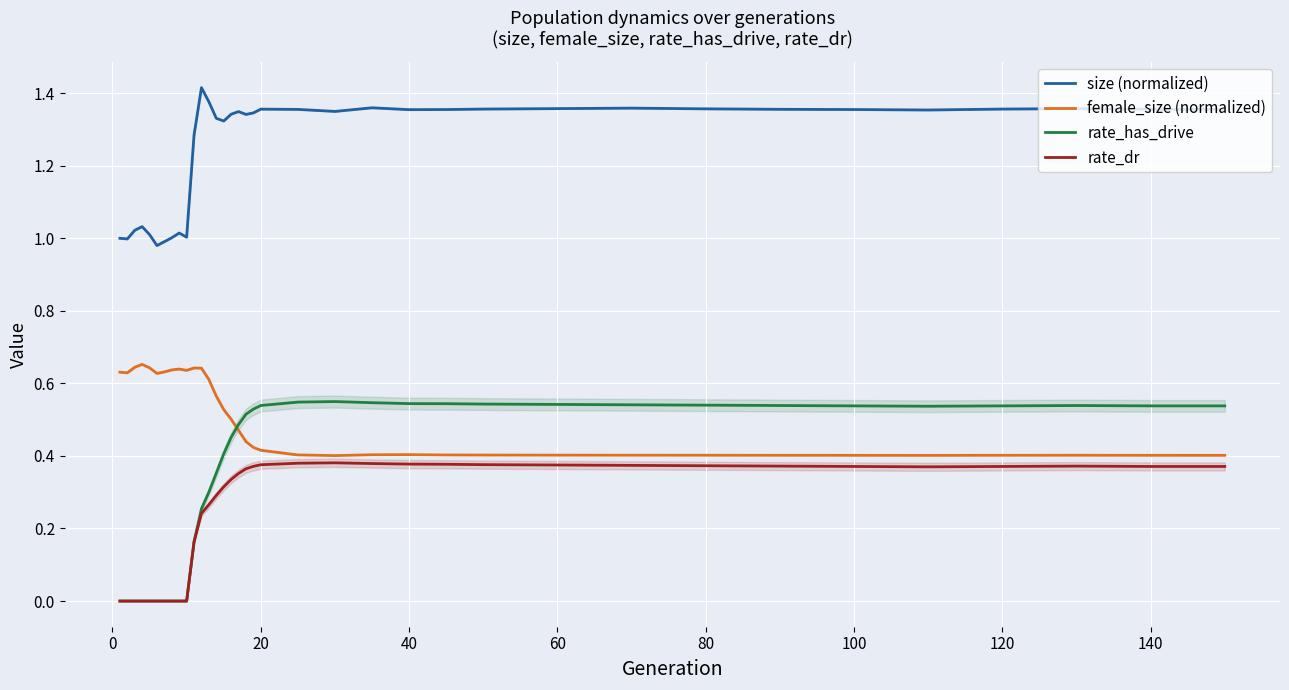

True or false: size (normalized) and rate_has_drive cross at least once.

False